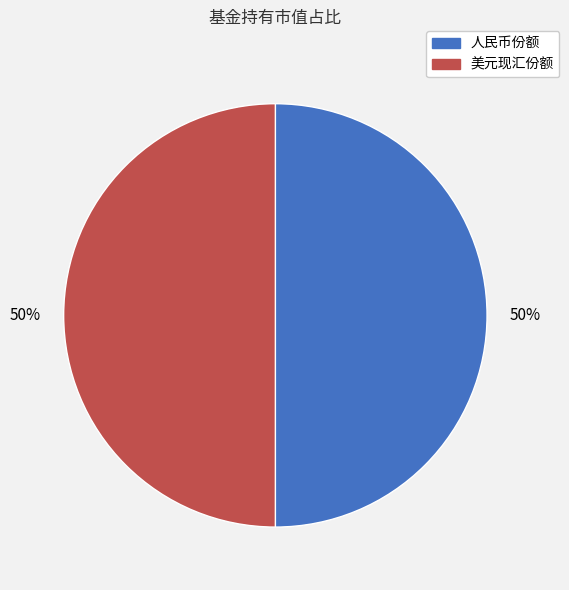

Count the number of slices in the pie.

2